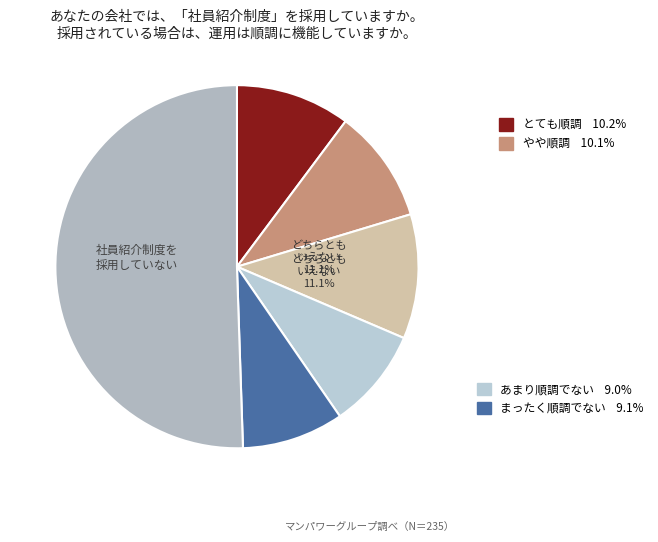

Is there a majority slice in this chart?

Yes